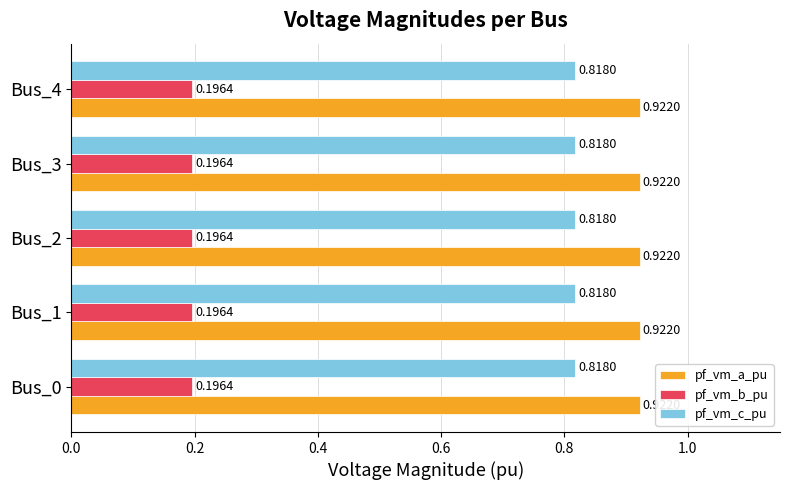

What is the difference between the highest and lowest values at Bus_3?

0.7